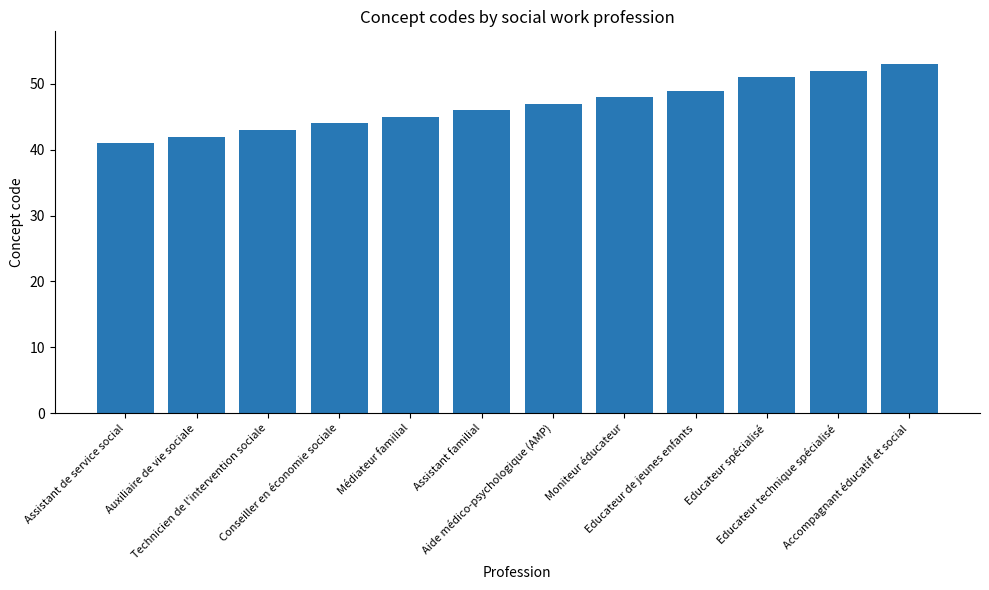

Reading right to left, list all the values displayed in this chart.

53	52	51	49	48	47	46	45	44	43	42	41